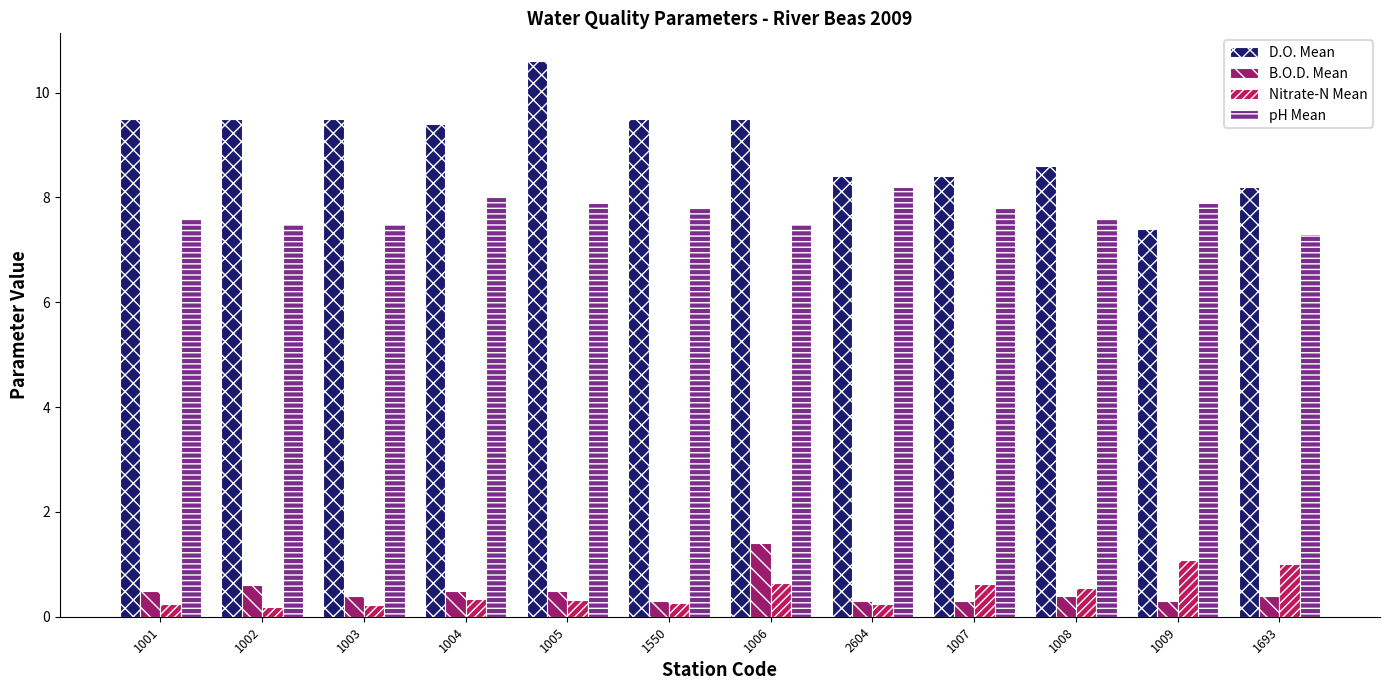

What are all the series names shown in the legend?

D.O. Mean, B.O.D. Mean, Nitrate-N Mean, pH Mean